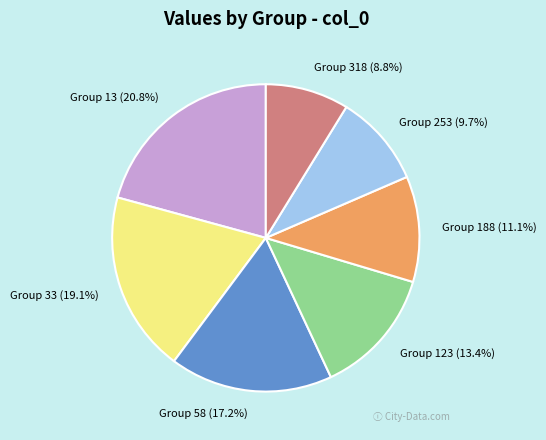

Is there any slice that represents more than half of the pie?

No